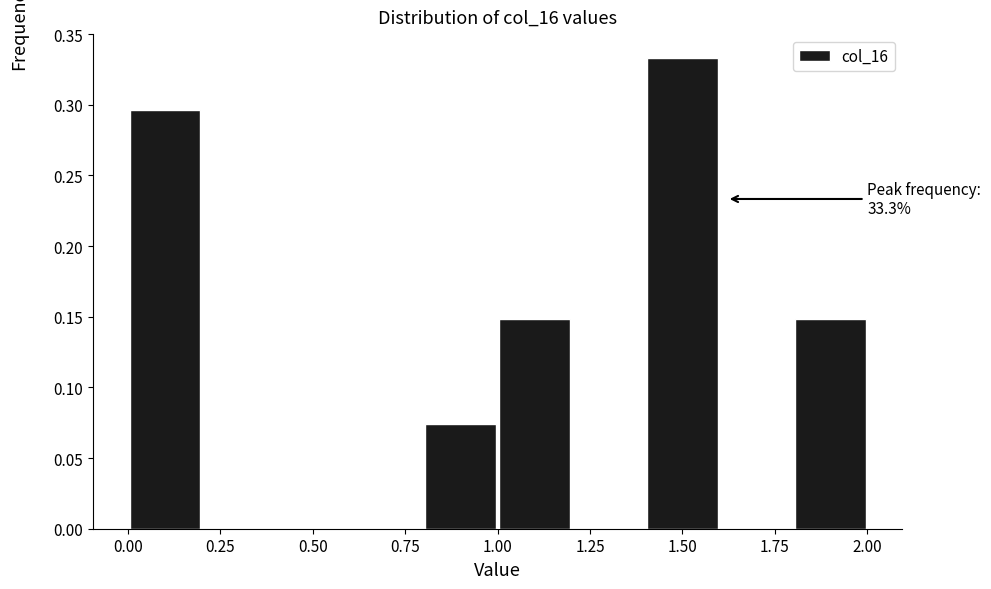

Over which range of the x-axis is the bar tallest?

1.4 to 1.6